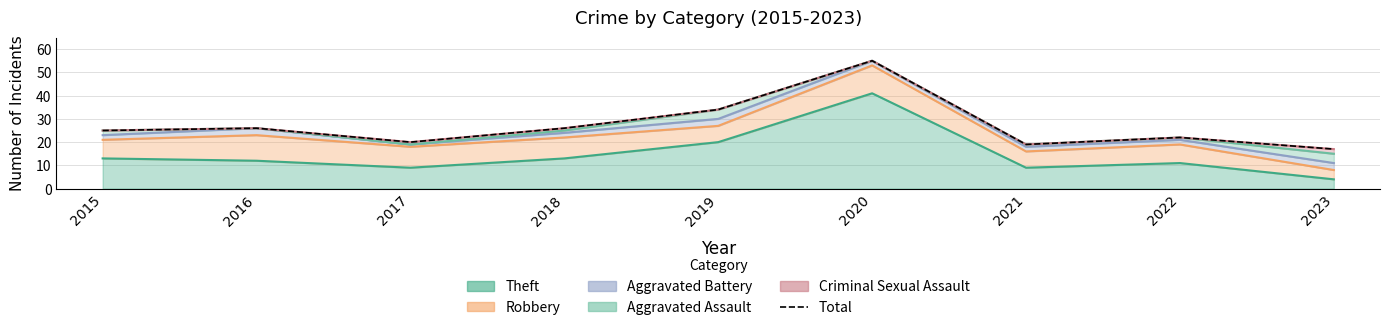

True or false: the data shows 10 at 2022.

False